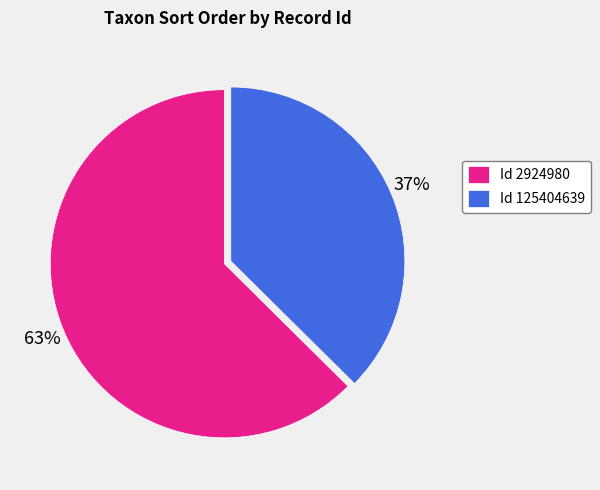

What is the ratio of the value at Id 125404639 to the value at Id 2924980?

0.6